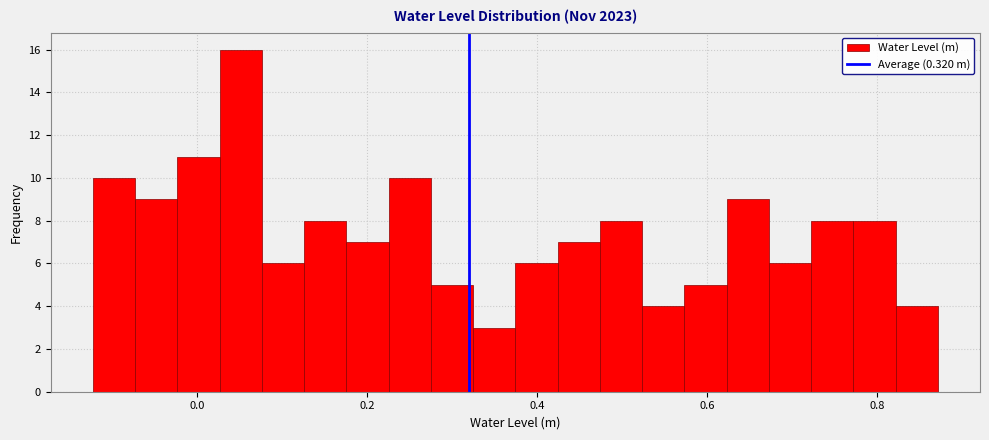

Around what value on the x-axis is the tallest bar? Give the approximate position of its centre, as read against the axis.

0.06